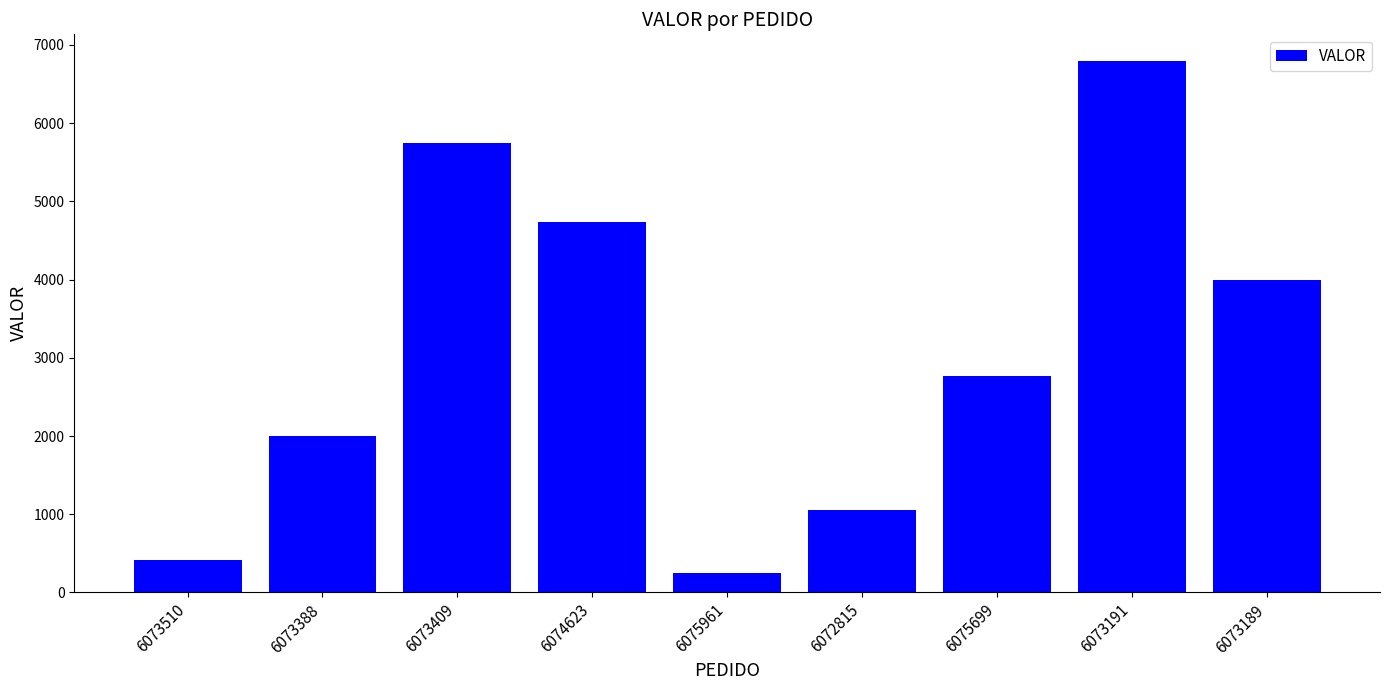

How many bars are there in total?

9